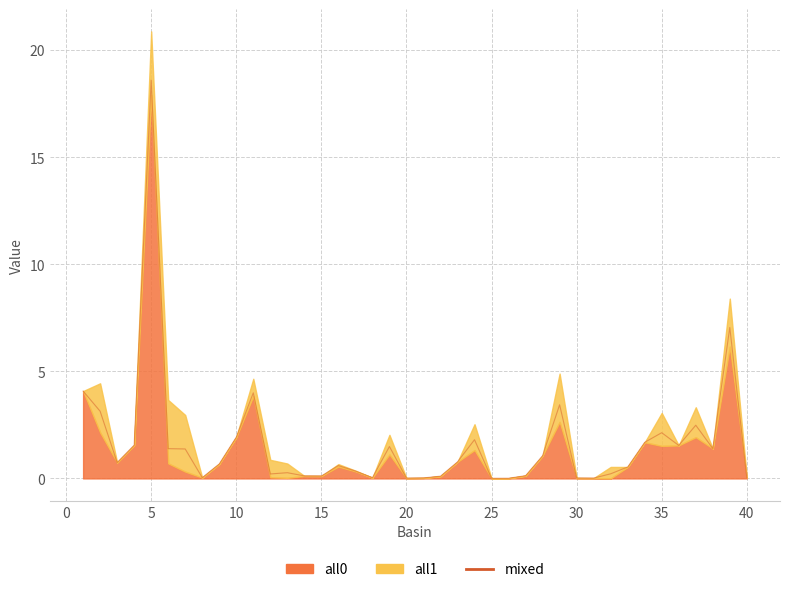

Is it true that the value at 27 is 1.5?

False